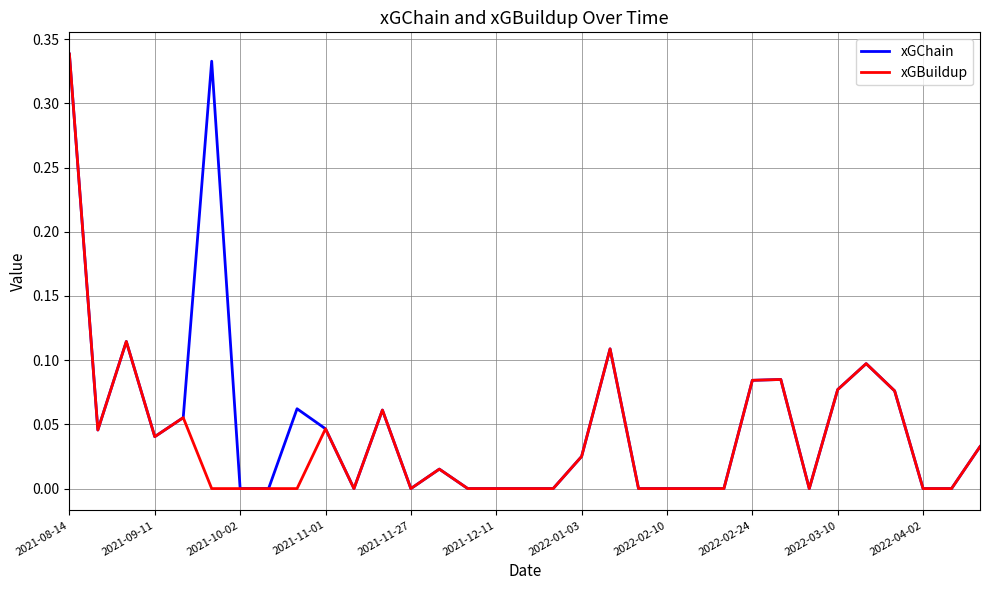

Is this an area chart (filled region under the line)?

No